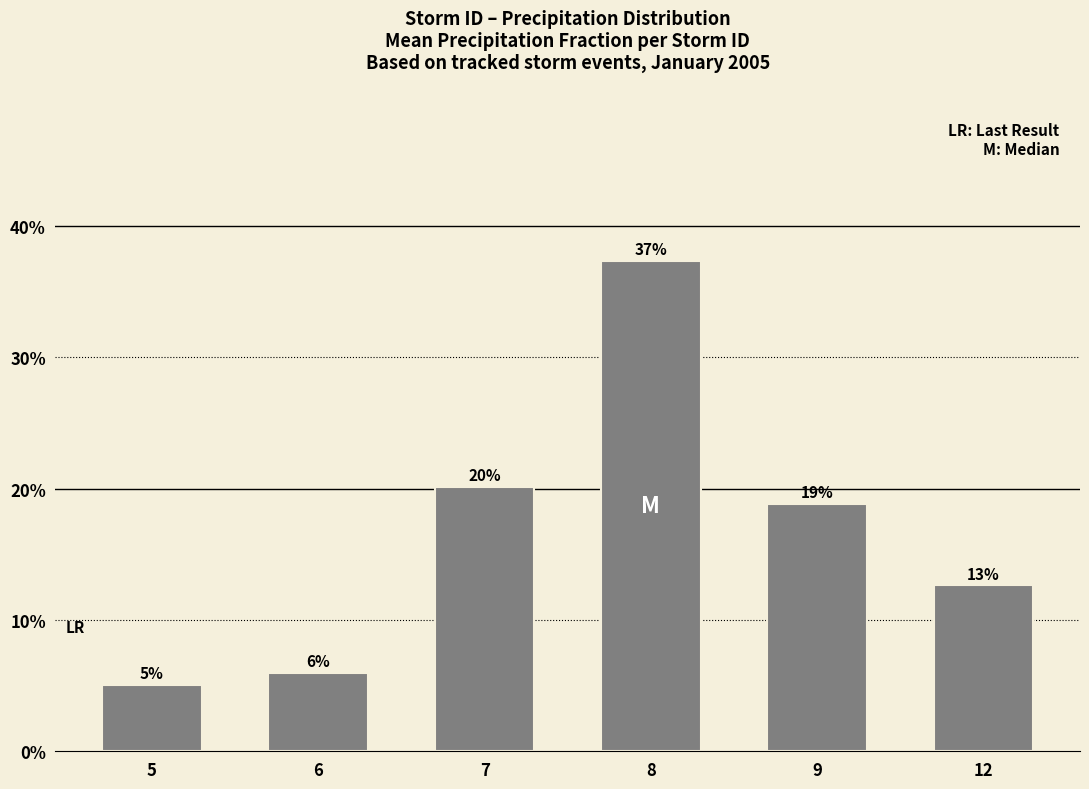

Are the bars horizontal?

No